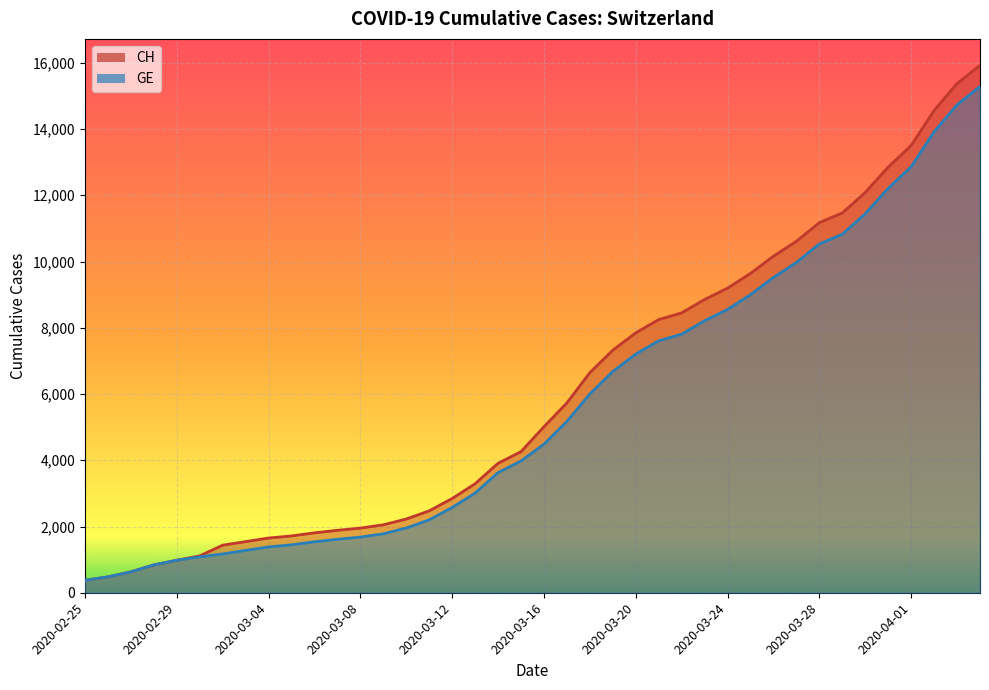

True or false: GE and CH intersect in this chart.

False